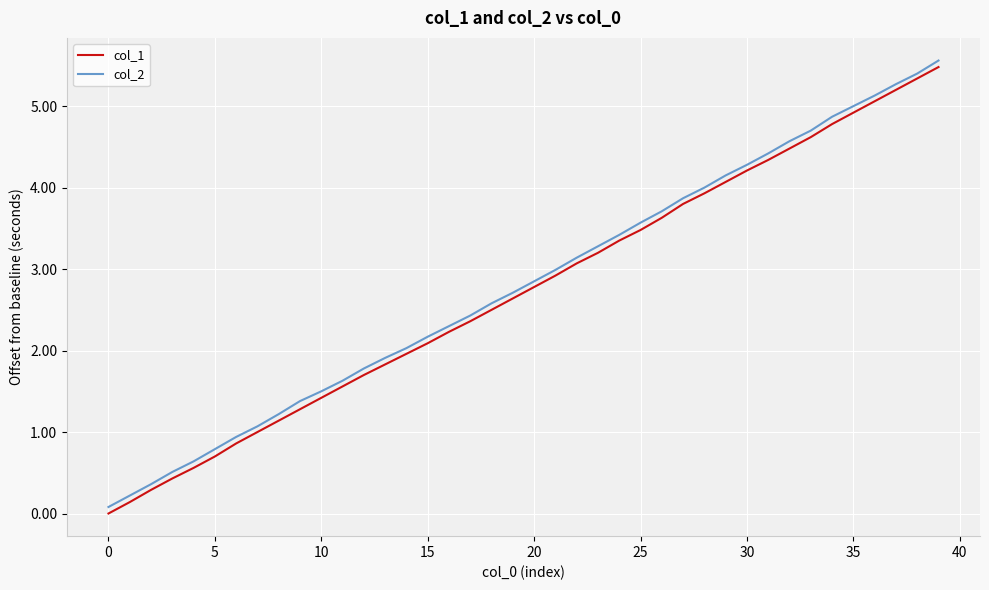

What is the maximum value for col_2?

5.6